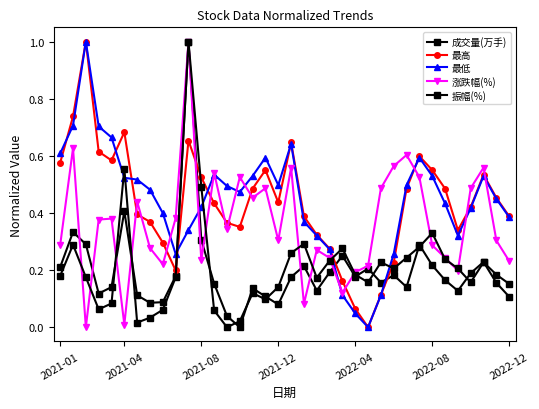

True or false: 涨跌幅(%) has more than 2 interior local peaks.

True